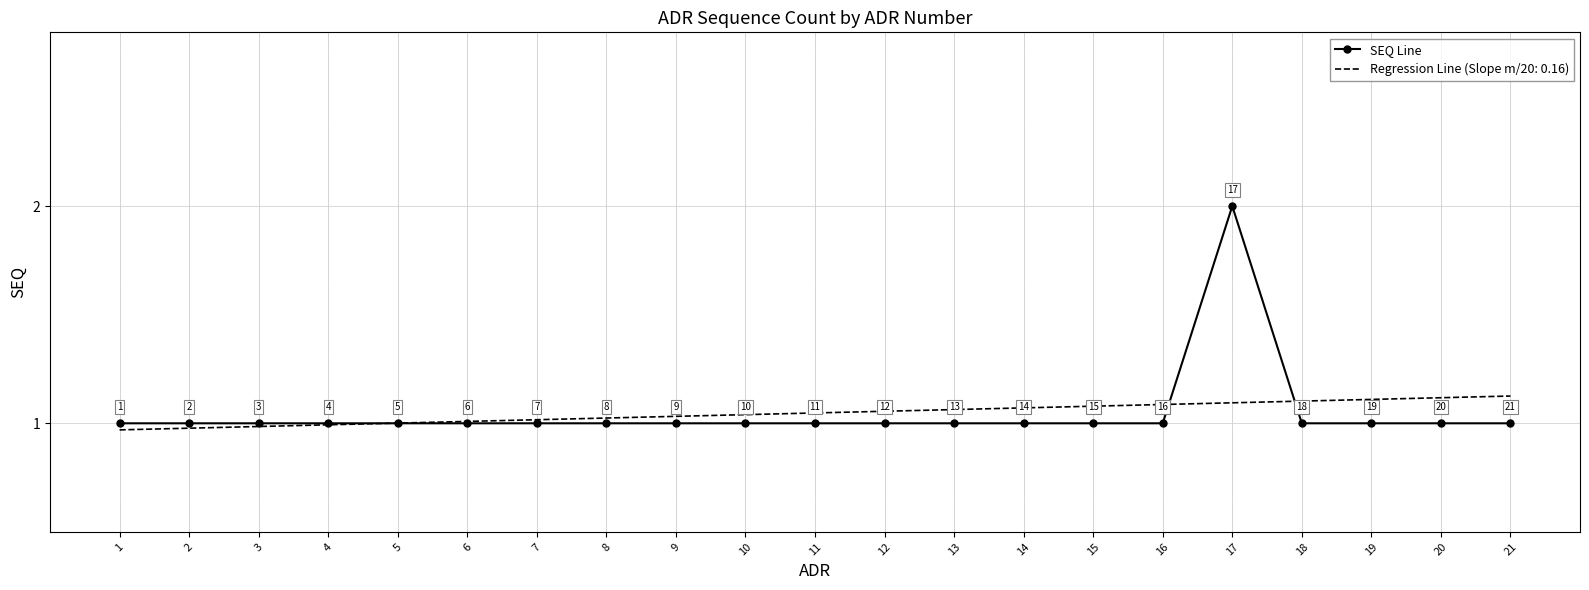

Which label corresponds to the largest value in the chart?

17